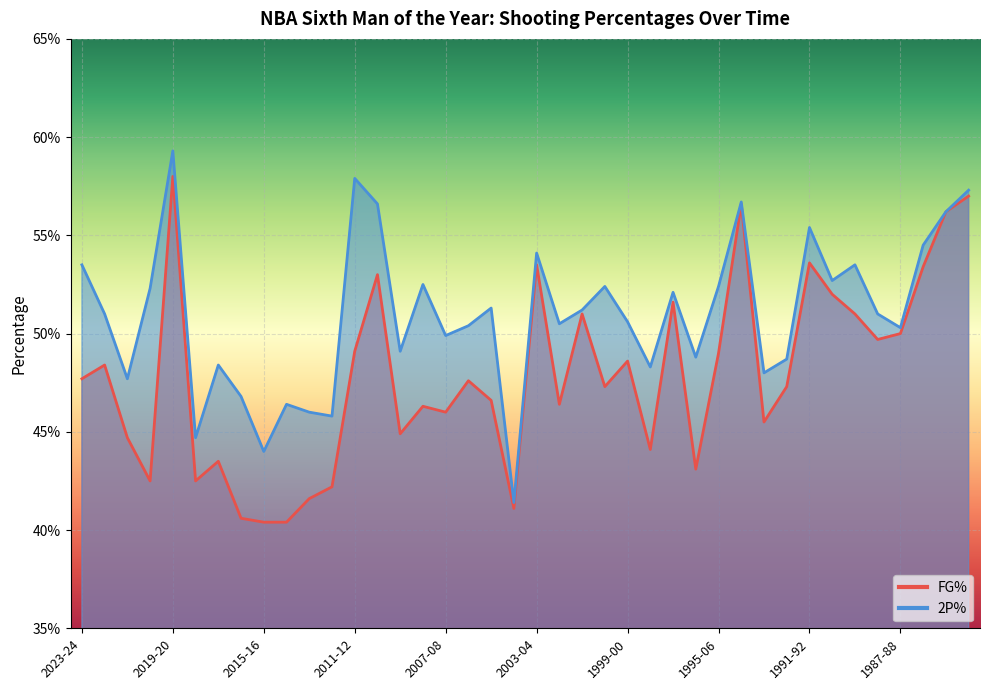

The value of x2p_percent at 2014-15 is 0.5. True or false?

True